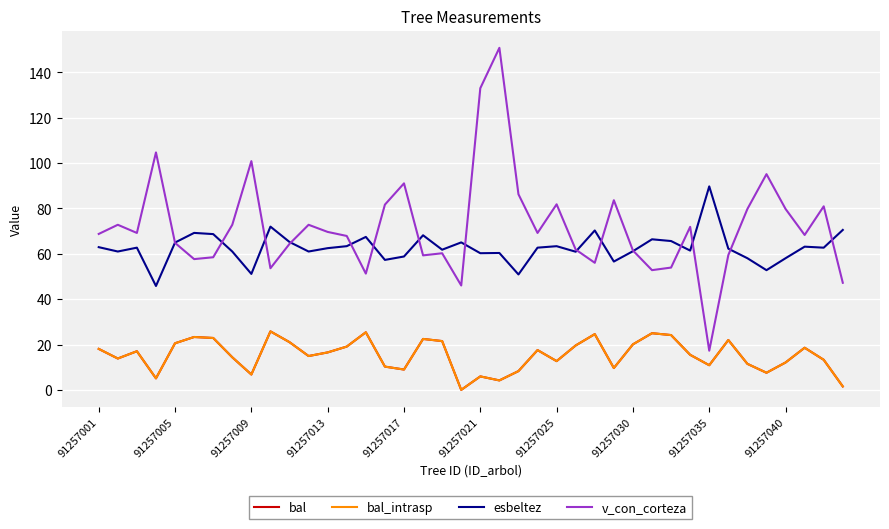

Does the chart have visible grid lines?

Yes